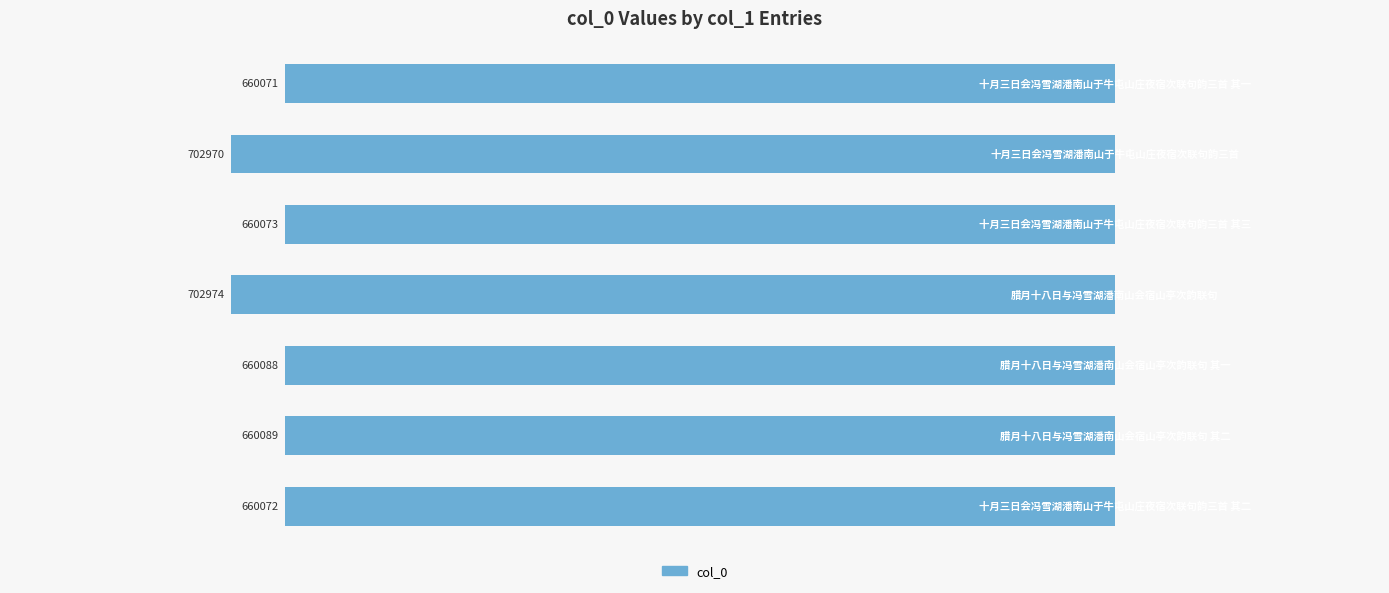

What is the minimum value shown in the chart?

-702974